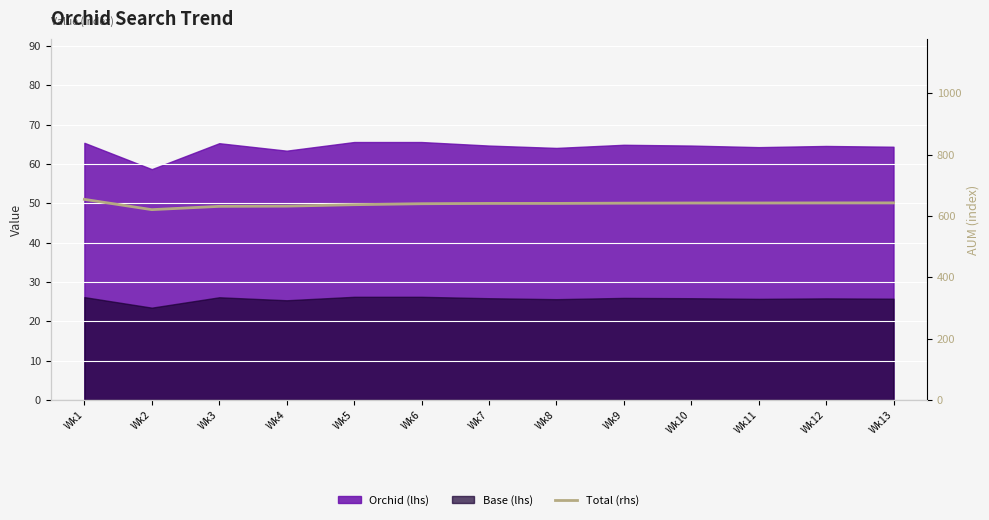

The chart shows a value of 449.9 at Wk13. True or false?

False